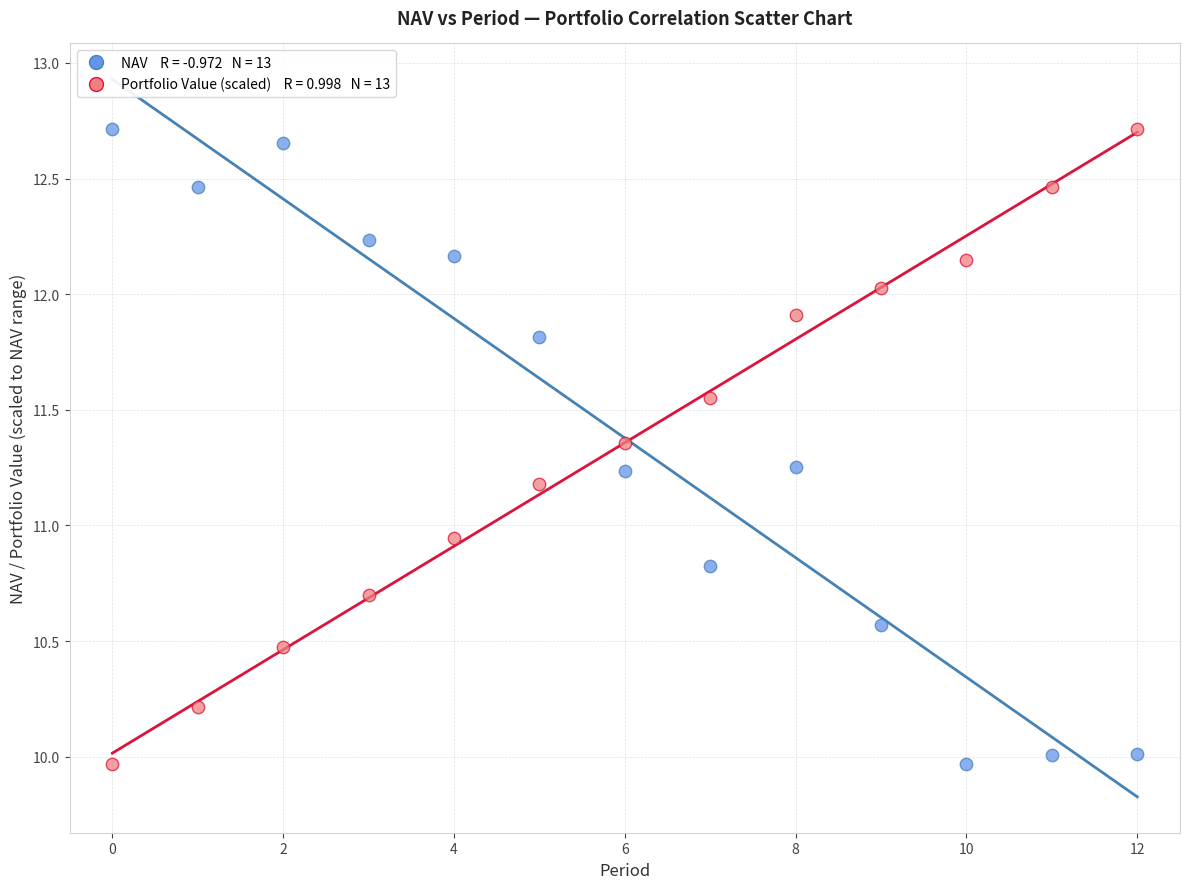

Across all data points, what is the range of Y values (max minus min)?

2.7